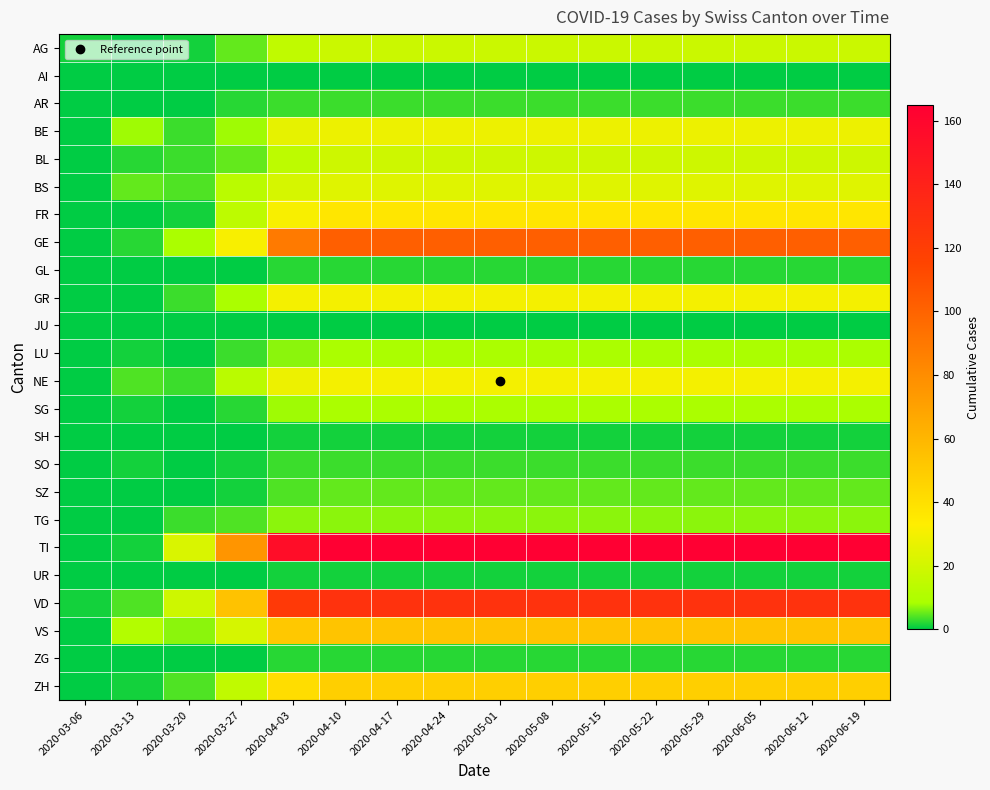

Reading right to left, extract all data points from this chart.

AG: 2020-06-19=18	2020-06-12=18	2020-06-05=18	2020-05-29=18	2020-05-22=18	2020-05-15=18	2020-05-08=18	2020-05-01=18	2020-04-24=18	2020-04-17=18	2020-04-10=18	2020-04-03=15	2020-03-27=5	2020-03-20=1	2020-03-13=0	2020-03-06=1
AI: 2020-06-19=0	2020-06-12=0	2020-06-05=0	2020-05-29=0	2020-05-22=0	2020-05-15=0	2020-05-08=0	2020-05-01=0	2020-04-24=0	2020-04-17=0	2020-04-10=0	2020-04-03=0	2020-03-27=0	2020-03-20=0	2020-03-13=0	2020-03-06=0
AR: 2020-06-19=3	2020-06-12=3	2020-06-05=3	2020-05-29=3	2020-05-22=3	2020-05-15=3	2020-05-08=3	2020-05-01=3	2020-04-24=3	2020-04-17=3	2020-04-10=3	2020-04-03=3	2020-03-27=2	2020-03-20=0	2020-03-13=0	2020-03-06=0
BE: 2020-06-19=28	2020-06-12=28	2020-06-05=28	2020-05-29=28	2020-05-22=28	2020-05-15=28	2020-05-08=28	2020-05-01=28	2020-04-24=28	2020-04-17=28	2020-04-10=28	2020-04-03=26	2020-03-27=8	2020-03-20=3	2020-03-13=8	2020-03-06=0
BL: 2020-06-19=19	2020-06-12=19	2020-06-05=19	2020-05-29=19	2020-05-22=19	2020-05-15=19	2020-05-08=19	2020-05-01=19	2020-04-24=19	2020-04-17=19	2020-04-10=19	2020-04-03=14	2020-03-27=5	2020-03-20=3	2020-03-13=2	2020-03-06=0
BS: 2020-06-19=24	2020-06-12=24	2020-06-05=24	2020-05-29=24	2020-05-22=24	2020-05-15=24	2020-05-08=24	2020-05-01=24	2020-04-24=24	2020-04-17=24	2020-04-10=24	2020-04-03=21	2020-03-27=13	2020-03-20=4	2020-03-13=5	2020-03-06=0
FR: 2020-06-19=37	2020-06-12=37	2020-06-05=37	2020-05-29=37	2020-05-22=37	2020-05-15=37	2020-05-08=37	2020-05-01=37	2020-04-24=37	2020-04-17=37	2020-04-10=37	2020-04-03=31	2020-03-27=14	2020-03-20=1	2020-03-13=0	2020-03-06=0
GE: 2020-06-19=102	2020-06-12=102	2020-06-05=102	2020-05-29=102	2020-05-22=102	2020-05-15=102	2020-05-08=102	2020-05-01=102	2020-04-24=102	2020-04-17=102	2020-04-10=102	2020-04-03=89	2020-03-27=31	2020-03-20=9	2020-03-13=2	2020-03-06=0
GL: 2020-06-19=2	2020-06-12=2	2020-06-05=2	2020-05-29=2	2020-05-22=2	2020-05-15=2	2020-05-08=2	2020-05-01=2	2020-04-24=2	2020-04-17=2	2020-04-10=2	2020-04-03=2	2020-03-27=0	2020-03-20=0	2020-03-13=0	2020-03-06=0
GR: 2020-06-19=30	2020-06-12=30	2020-06-05=30	2020-05-29=30	2020-05-22=30	2020-05-15=30	2020-05-08=30	2020-05-01=30	2020-04-24=30	2020-04-17=30	2020-04-10=30	2020-04-03=30	2020-03-27=9	2020-03-20=3	2020-03-13=0	2020-03-06=0
JU: 2020-06-19=0	2020-06-12=0	2020-06-05=0	2020-05-29=0	2020-05-22=0	2020-05-15=0	2020-05-08=0	2020-05-01=0	2020-04-24=0	2020-04-17=0	2020-04-10=0	2020-04-03=0	2020-03-27=0	2020-03-20=0	2020-03-13=0	2020-03-06=0
LU: 2020-06-19=9	2020-06-12=9	2020-06-05=9	2020-05-29=9	2020-05-22=9	2020-05-15=9	2020-05-08=9	2020-05-01=9	2020-04-24=9	2020-04-17=9	2020-04-10=9	2020-04-03=7	2020-03-27=3	2020-03-20=0	2020-03-13=1	2020-03-06=0
NE: 2020-06-19=30	2020-06-12=30	2020-06-05=30	2020-05-29=30	2020-05-22=30	2020-05-15=30	2020-05-08=30	2020-05-01=30	2020-04-24=30	2020-04-17=30	2020-04-10=30	2020-04-03=28	2020-03-27=13	2020-03-20=3	2020-03-13=4	2020-03-06=0
SG: 2020-06-19=9	2020-06-12=9	2020-06-05=9	2020-05-29=9	2020-05-22=9	2020-05-15=9	2020-05-08=9	2020-05-01=9	2020-04-24=9	2020-04-17=9	2020-04-10=9	2020-04-03=8	2020-03-27=2	2020-03-20=0	2020-03-13=1	2020-03-06=0
SH: 2020-06-19=1	2020-06-12=1	2020-06-05=1	2020-05-29=1	2020-05-22=1	2020-05-15=1	2020-05-08=1	2020-05-01=1	2020-04-24=1	2020-04-17=1	2020-04-10=1	2020-04-03=1	2020-03-27=0	2020-03-20=0	2020-03-13=0	2020-03-06=0
SO: 2020-06-19=3	2020-06-12=3	2020-06-05=3	2020-05-29=3	2020-05-22=3	2020-05-15=3	2020-05-08=3	2020-05-01=3	2020-04-24=3	2020-04-17=3	2020-04-10=3	2020-04-03=3	2020-03-27=1	2020-03-20=0	2020-03-13=1	2020-03-06=0
SZ: 2020-06-19=5	2020-06-12=5	2020-06-05=5	2020-05-29=5	2020-05-22=5	2020-05-15=5	2020-05-08=5	2020-05-01=5	2020-04-24=5	2020-04-17=5	2020-04-10=5	2020-04-03=4	2020-03-27=1	2020-03-20=0	2020-03-13=0	2020-03-06=0
TG: 2020-06-19=7	2020-06-12=7	2020-06-05=7	2020-05-29=7	2020-05-22=7	2020-05-15=7	2020-05-08=7	2020-05-01=7	2020-04-24=7	2020-04-17=7	2020-04-10=7	2020-04-03=7	2020-03-27=4	2020-03-20=3	2020-03-13=0	2020-03-06=0
TI: 2020-06-19=165	2020-06-12=165	2020-06-05=165	2020-05-29=165	2020-05-22=165	2020-05-15=165	2020-05-08=165	2020-05-01=165	2020-04-24=165	2020-04-17=165	2020-04-10=165	2020-04-03=155	2020-03-27=76	2020-03-20=22	2020-03-13=1	2020-03-06=0
UR: 2020-06-19=1	2020-06-12=1	2020-06-05=1	2020-05-29=1	2020-05-22=1	2020-05-15=1	2020-05-08=1	2020-05-01=1	2020-04-24=1	2020-04-17=1	2020-04-10=1	2020-04-03=1	2020-03-27=0	2020-03-20=0	2020-03-13=0	2020-03-06=0
VD: 2020-06-19=128	2020-06-12=128	2020-06-05=128	2020-05-29=128	2020-05-22=128	2020-05-15=128	2020-05-08=128	2020-05-01=128	2020-04-24=128	2020-04-17=128	2020-04-10=128	2020-04-03=123	2020-03-27=54	2020-03-20=19	2020-03-13=4	2020-03-06=1
VS: 2020-06-19=53	2020-06-12=53	2020-06-05=53	2020-05-29=53	2020-05-22=53	2020-05-15=53	2020-05-08=53	2020-05-01=53	2020-04-24=53	2020-04-17=53	2020-04-10=53	2020-04-03=51	2020-03-27=21	2020-03-20=7	2020-03-13=11	2020-03-06=0
ZG: 2020-06-19=2	2020-06-12=2	2020-06-05=2	2020-05-29=2	2020-05-22=2	2020-05-15=2	2020-05-08=2	2020-05-01=2	2020-04-24=2	2020-04-17=2	2020-04-10=2	2020-04-03=2	2020-03-27=0	2020-03-20=0	2020-03-13=0	2020-03-06=0
ZH: 2020-06-19=48	2020-06-12=48	2020-06-05=48	2020-05-29=48	2020-05-22=48	2020-05-15=48	2020-05-08=48	2020-05-01=48	2020-04-24=48	2020-04-17=48	2020-04-10=48	2020-04-03=41	2020-03-27=15	2020-03-20=4	2020-03-13=1	2020-03-06=0